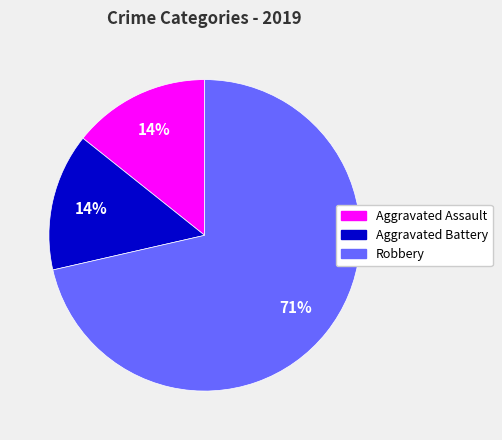

To the nearest percent, what is the average slice percentage?

33%